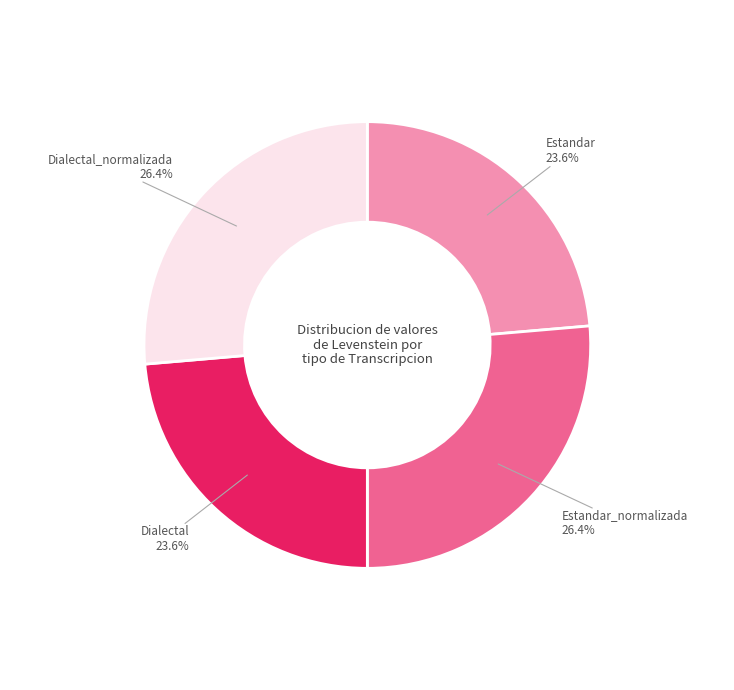

Do Estandar_normalizada and Dialectal_normalizada together represent more than half of the pie?

Yes